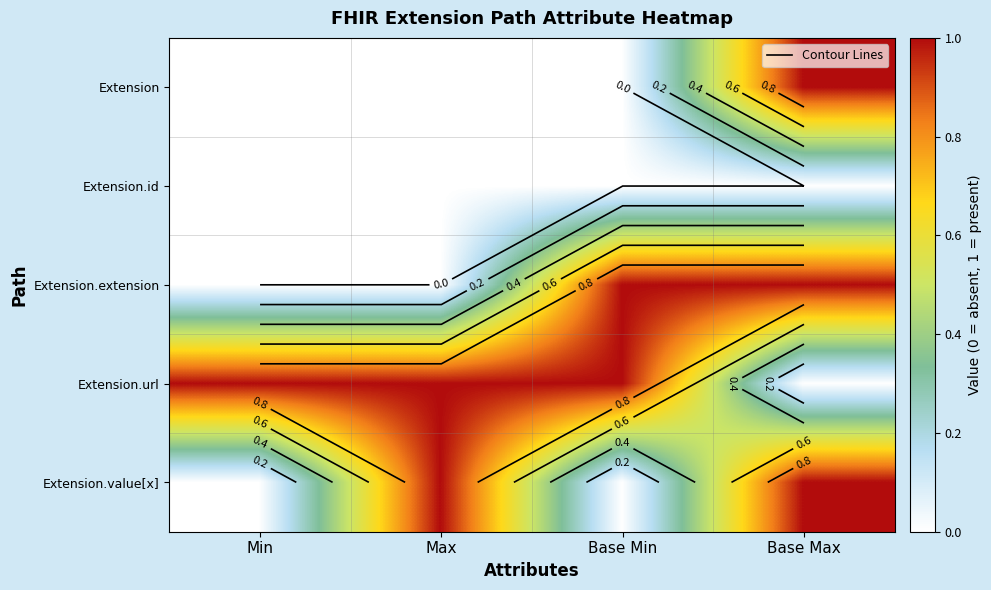

Which category has the lowest value across all series?

Min